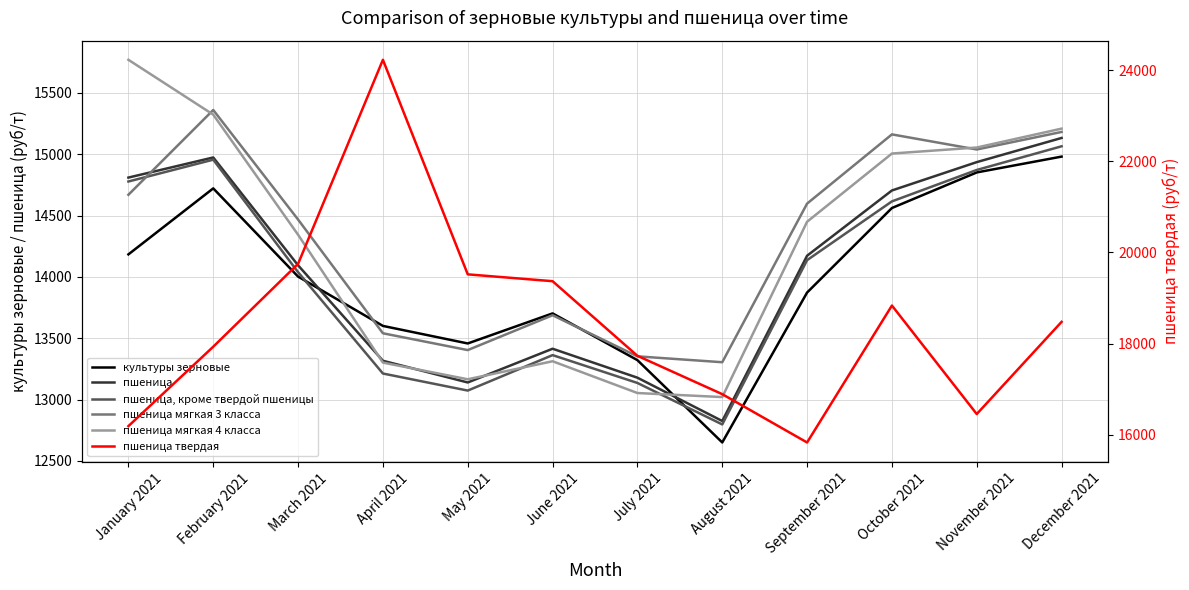

How many series are shown in this chart?

6